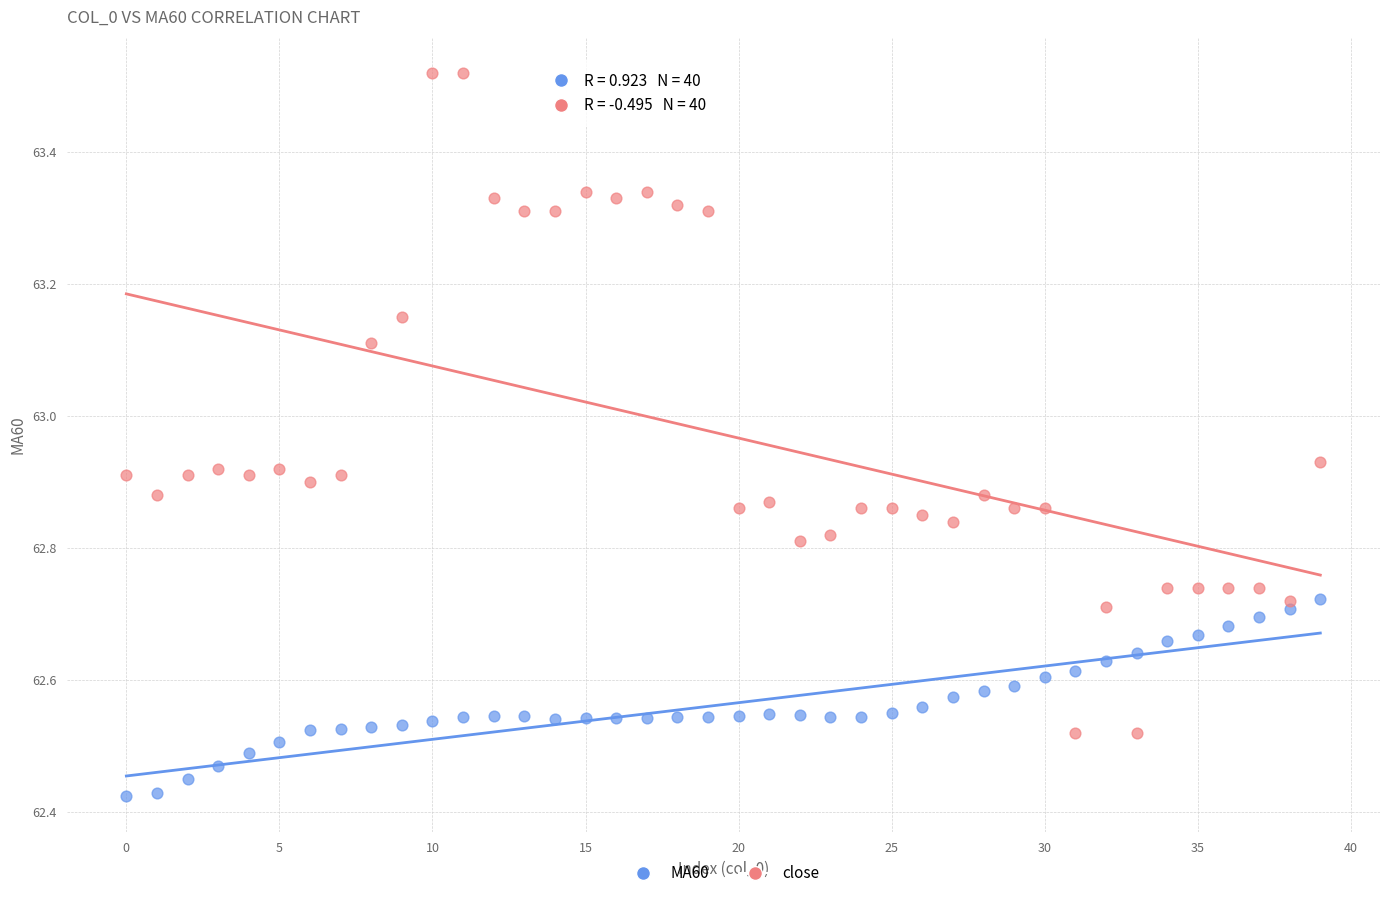

Which series has the largest Y range (max minus min)?

close